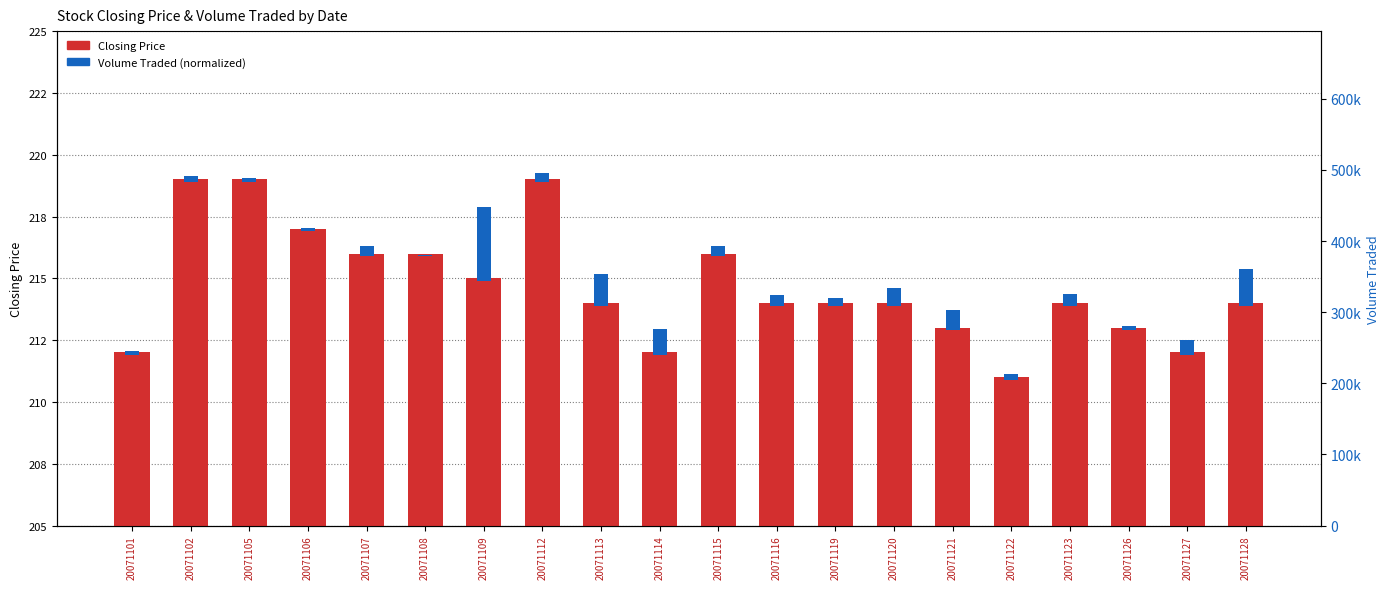

At how many categories does at least one series exceed 179?

20